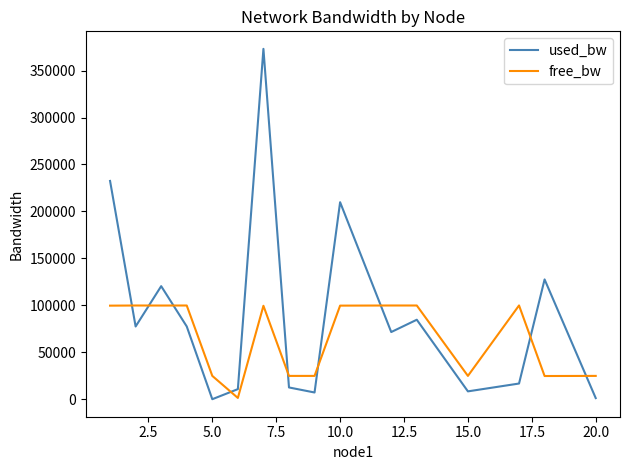

At how many categories does at least one series exceed 65080?

10